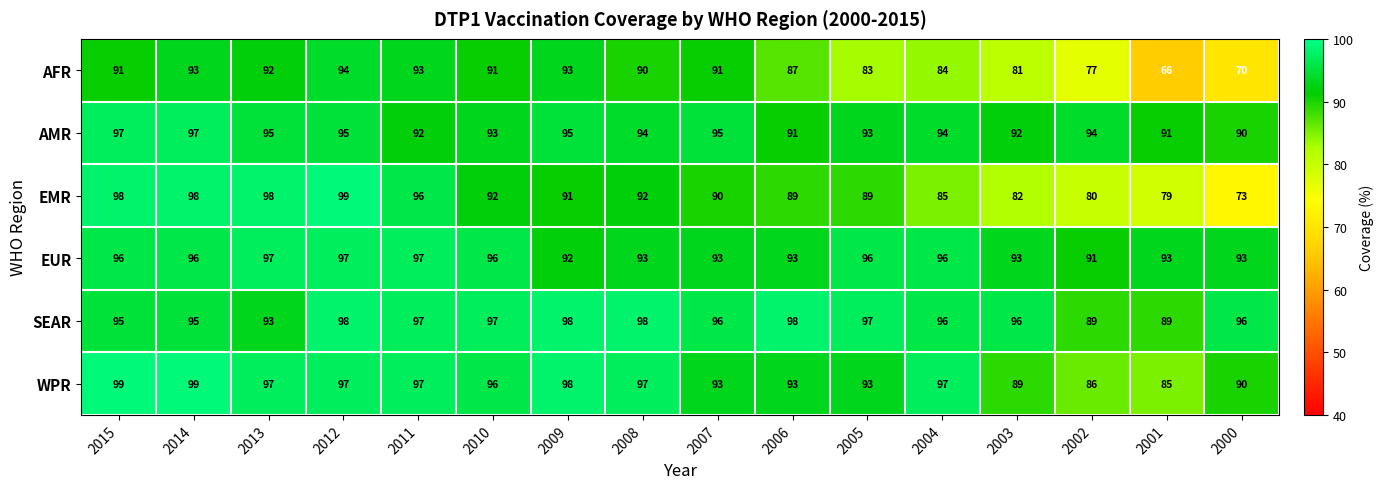

What is the sum of all SEAR values?

1528